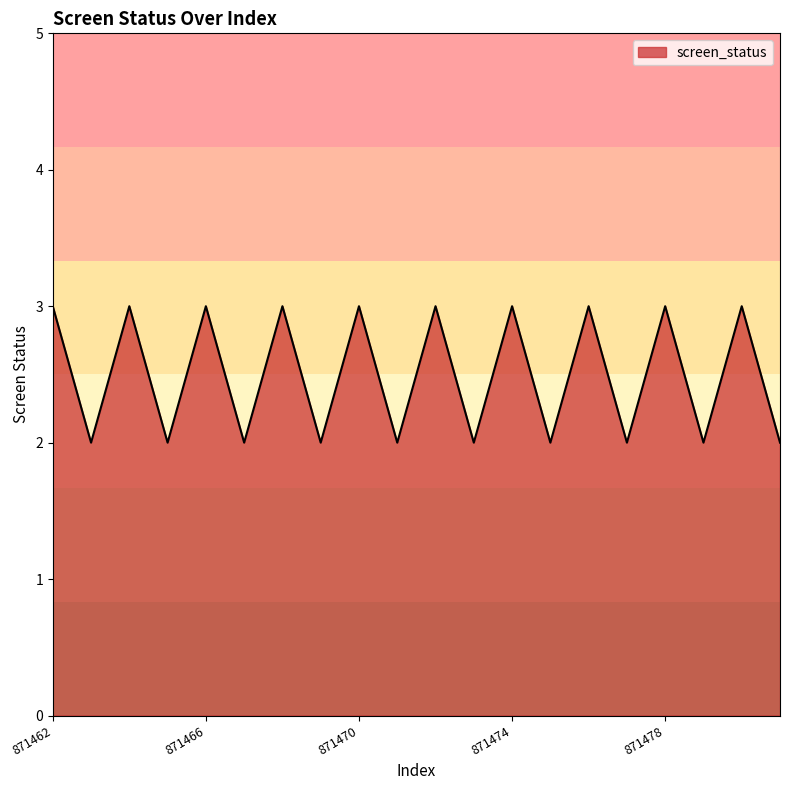

What is the difference between the maximum and minimum values?

1